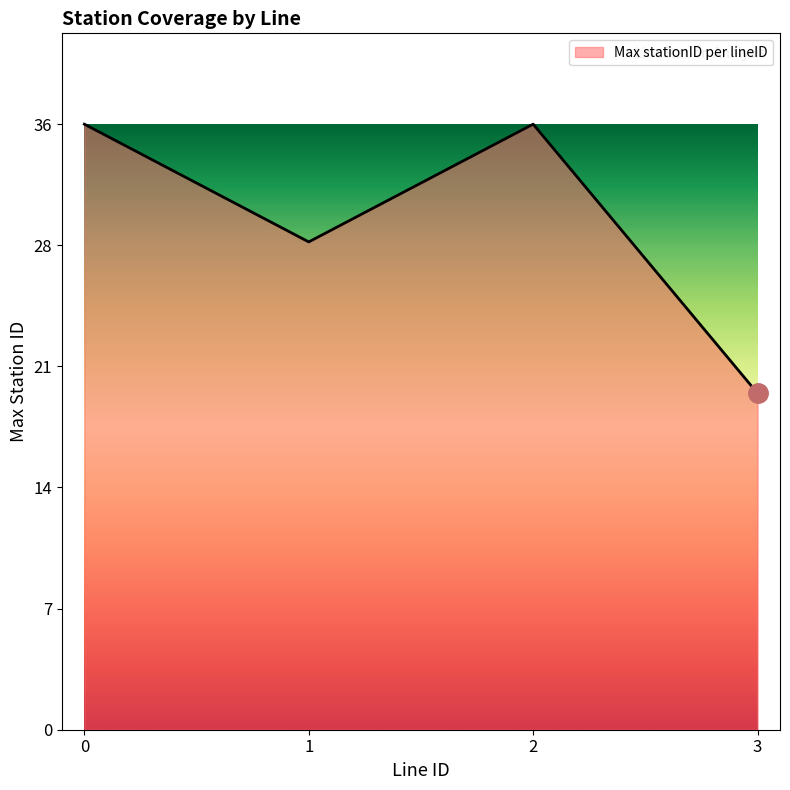

True or false: the data shows 21 at 0.

False